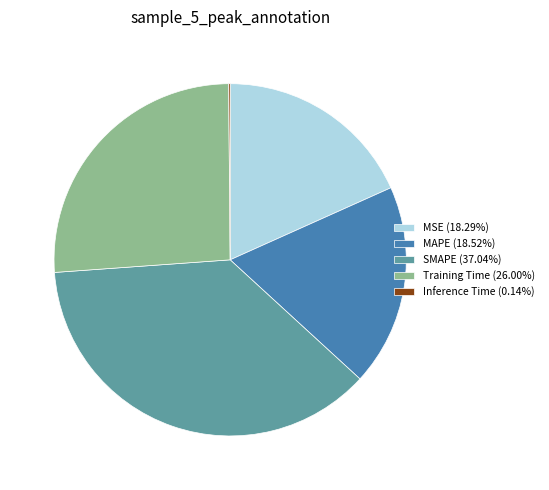

Do Training Time and SMAPE together represent more than half of the pie?

Yes